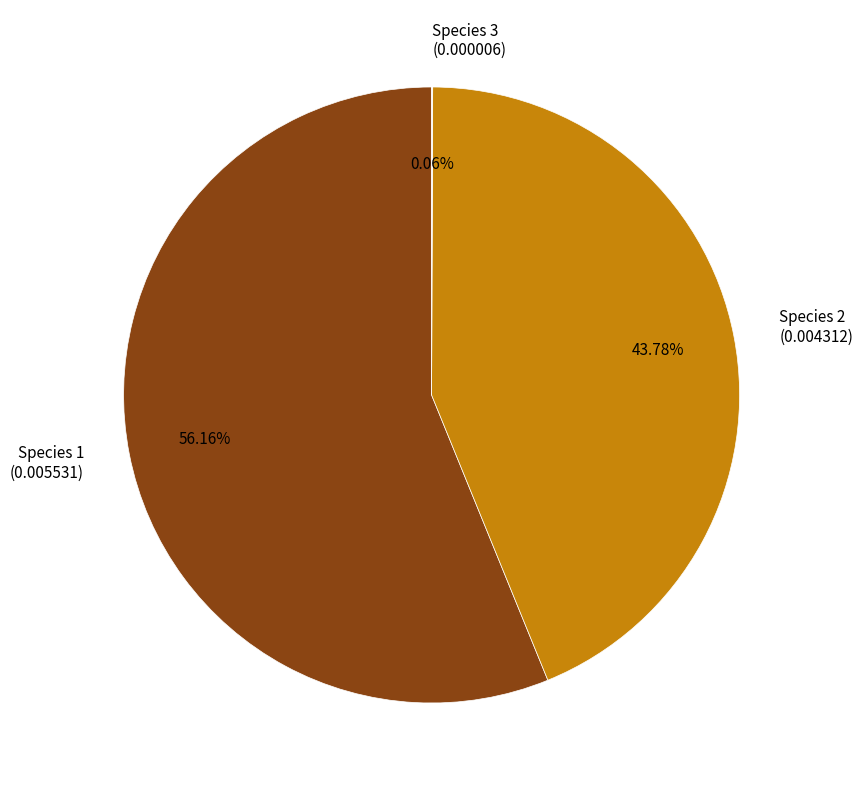

Is there a majority slice in this chart?

Yes